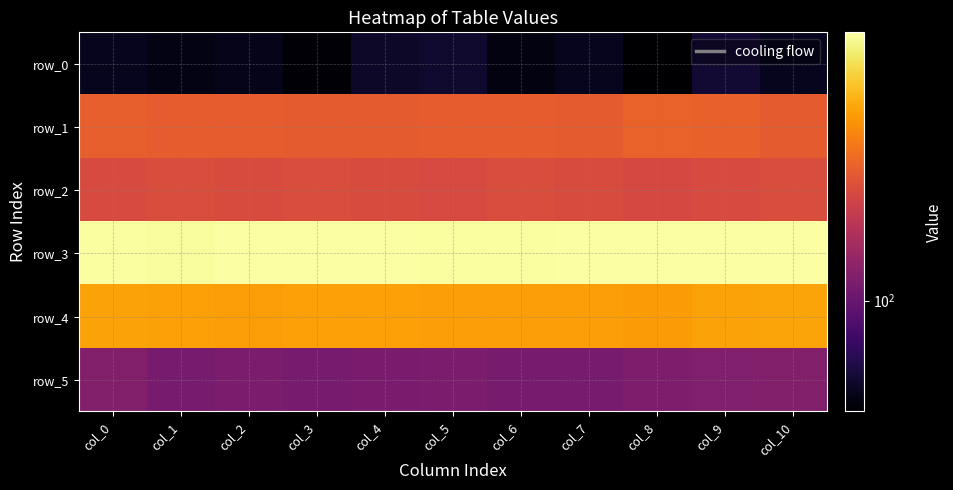

Reading right to left, what are all the values shown in this chart?

row_0: 66	70	60	66	63	69	68	61	65	64	66
row_1: 180	186	187	180	182	182	181	180	182	182	184
row_2: 168	165	163	166	167	164	166	168	166	168	165
row_3: 344	343	344	342	341	341	343	342	344	338	341
row_4: 242	241	234	238	237	237	239	239	236	239	241
row_5: 112	111	110	107	107	109	108	107	109	107	112